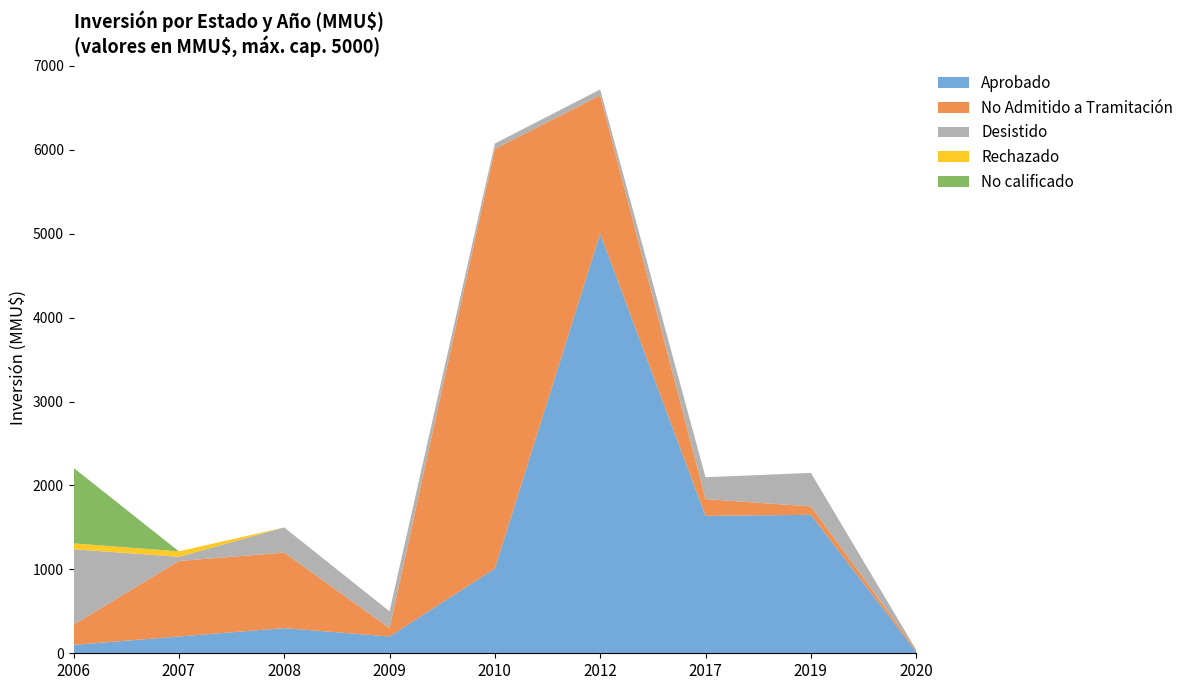

Is it true that Aprobado equals 200 at 2009?

True